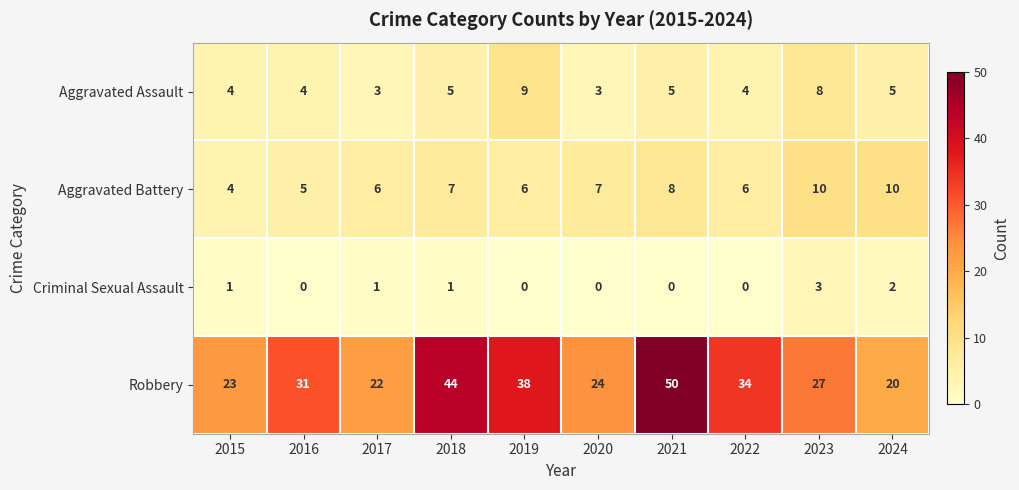

The value of Aggravated Battery at 2018 is 7. True or false?

True